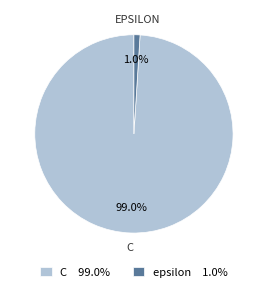

Is there any slice that represents more than half of the pie?

Yes